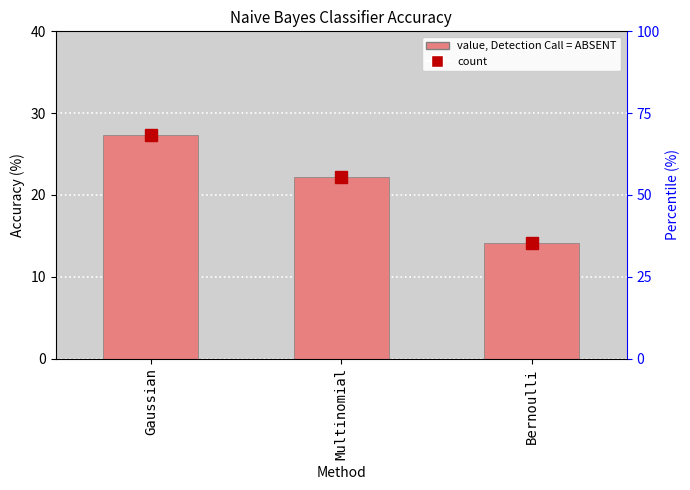

List the labels in order of value, smallest first.

Bernoulli, Multinomial, Gaussian